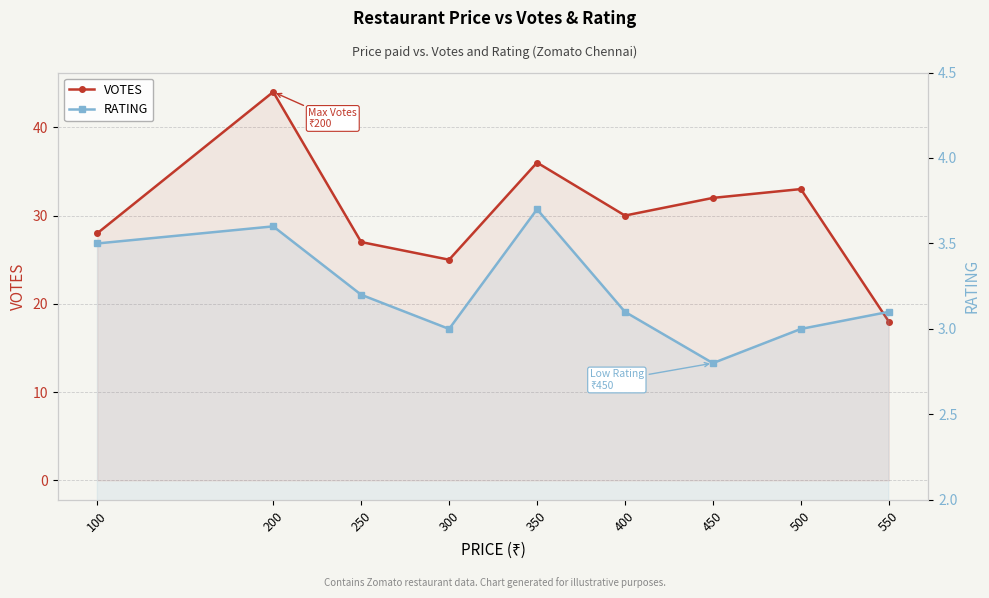

Where is the first local minimum for RATING?

300